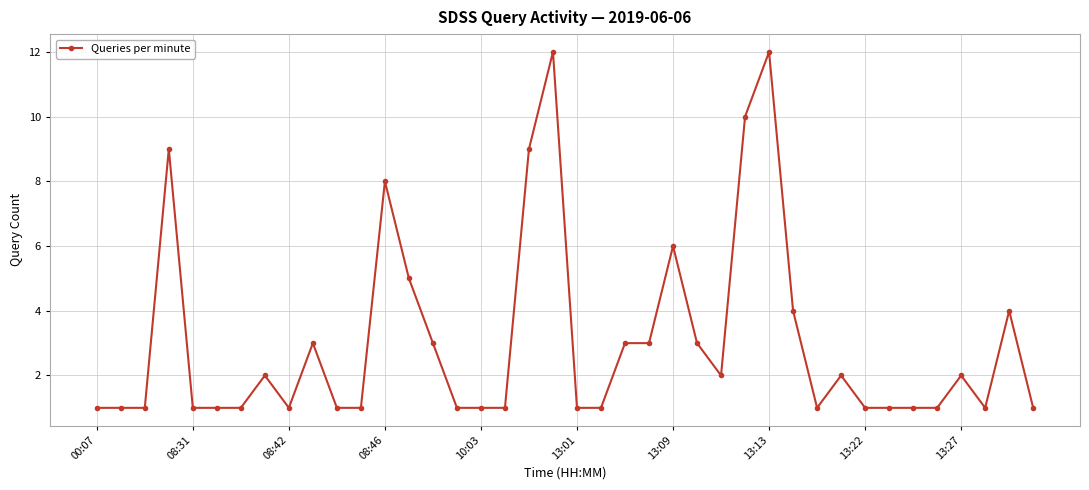

What is the value of the 23rd point from the left?

3